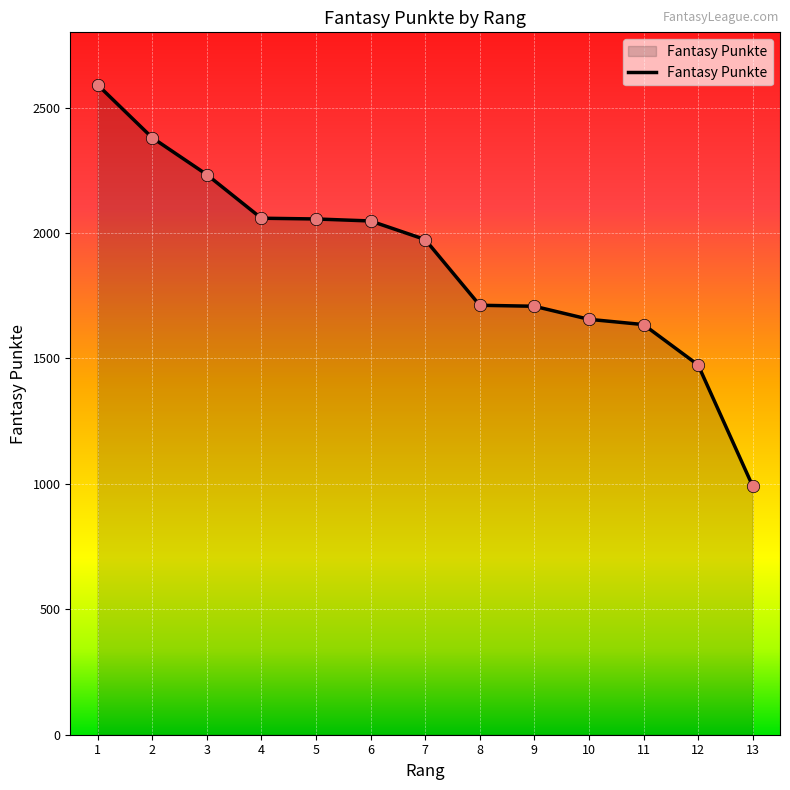

Approximately how many times larger is the value at 7 compared to 3?

0.9